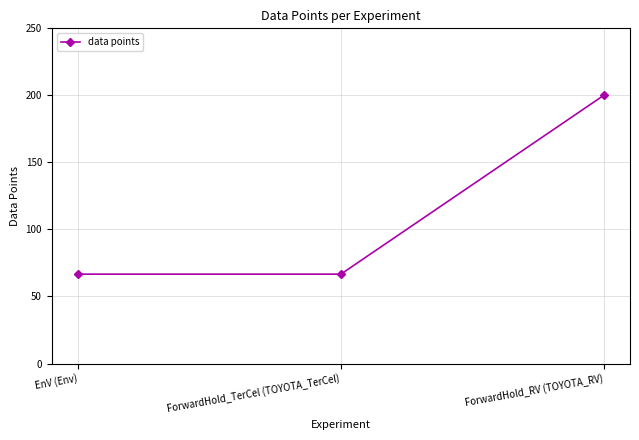

Reading right to left, extract all data points from this chart.

200.0	66.7	66.7